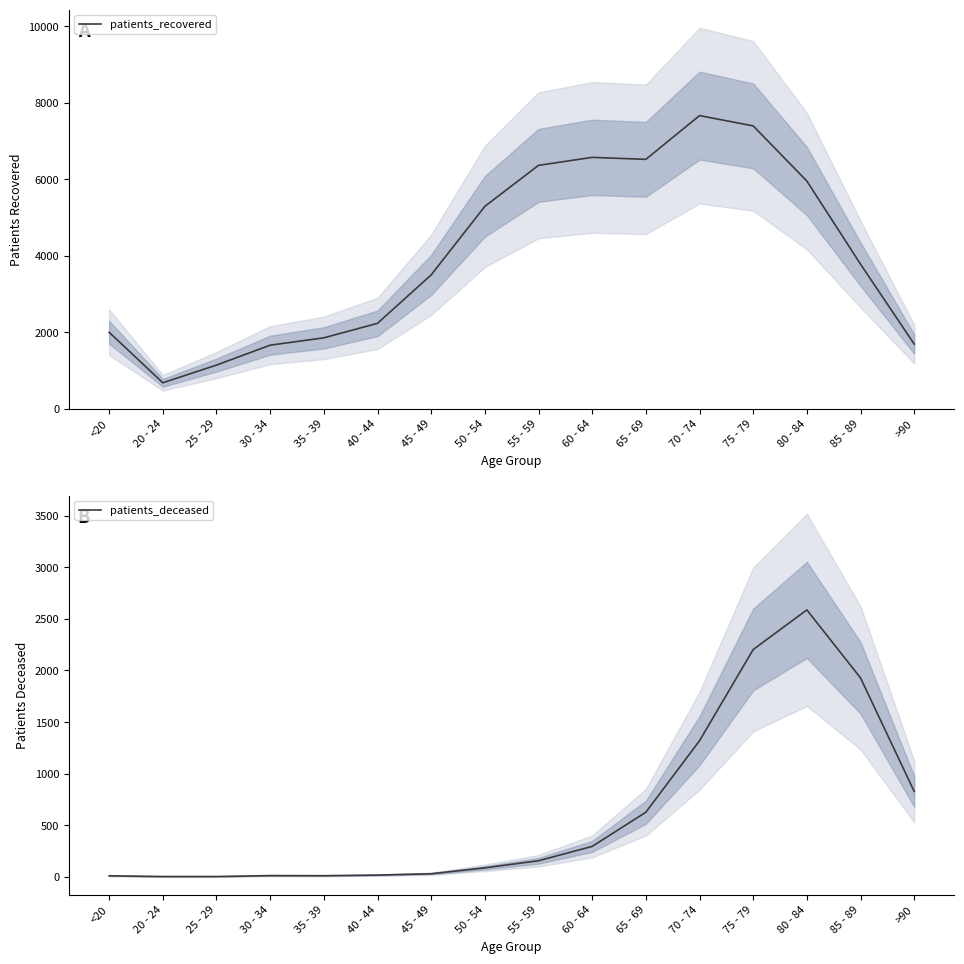

At which category does patients_recovered reach its first local peak?

60 - 64